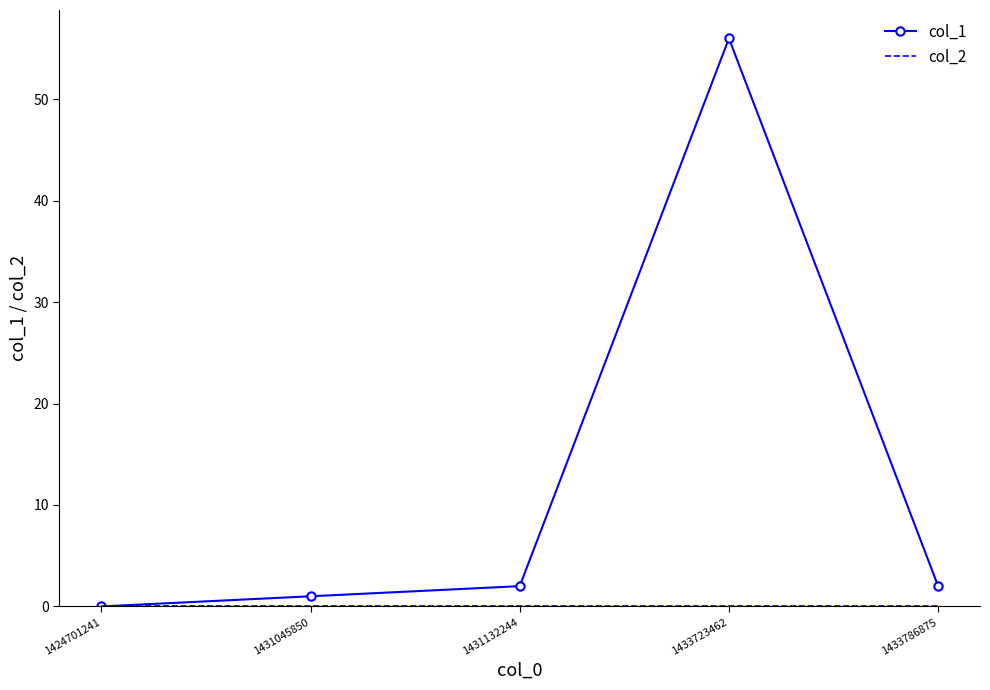

What is the average value of the col_1 series?

12